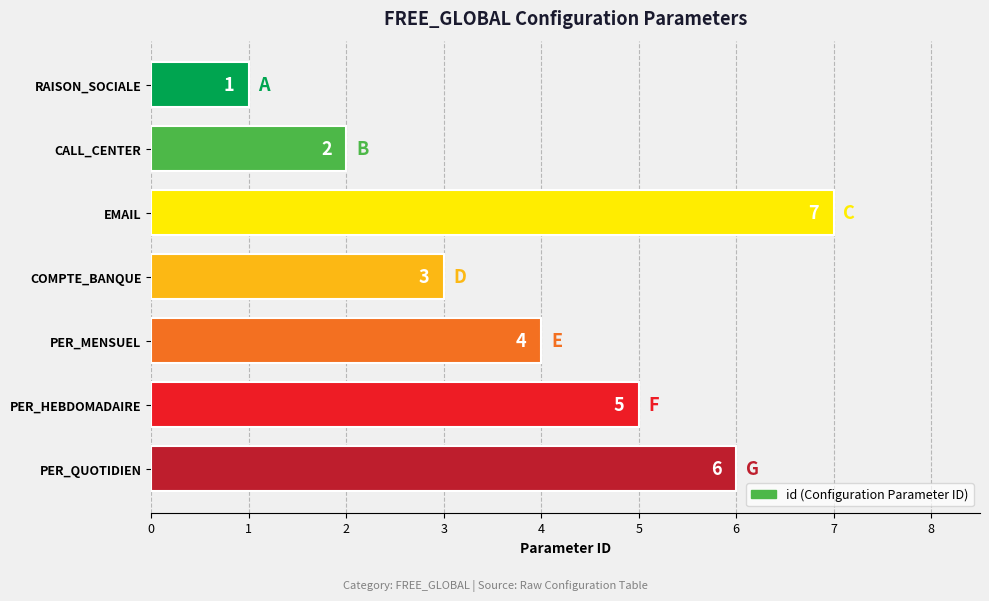

True or false: the data shows 1 at RAISON_SOCIALE.

True